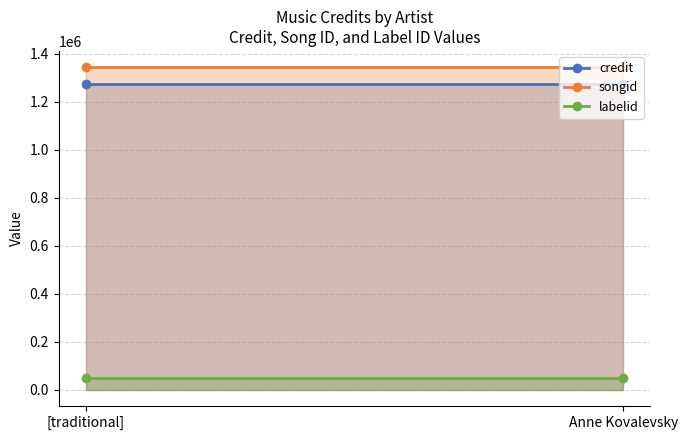

What is the greatest value displayed?

1344136